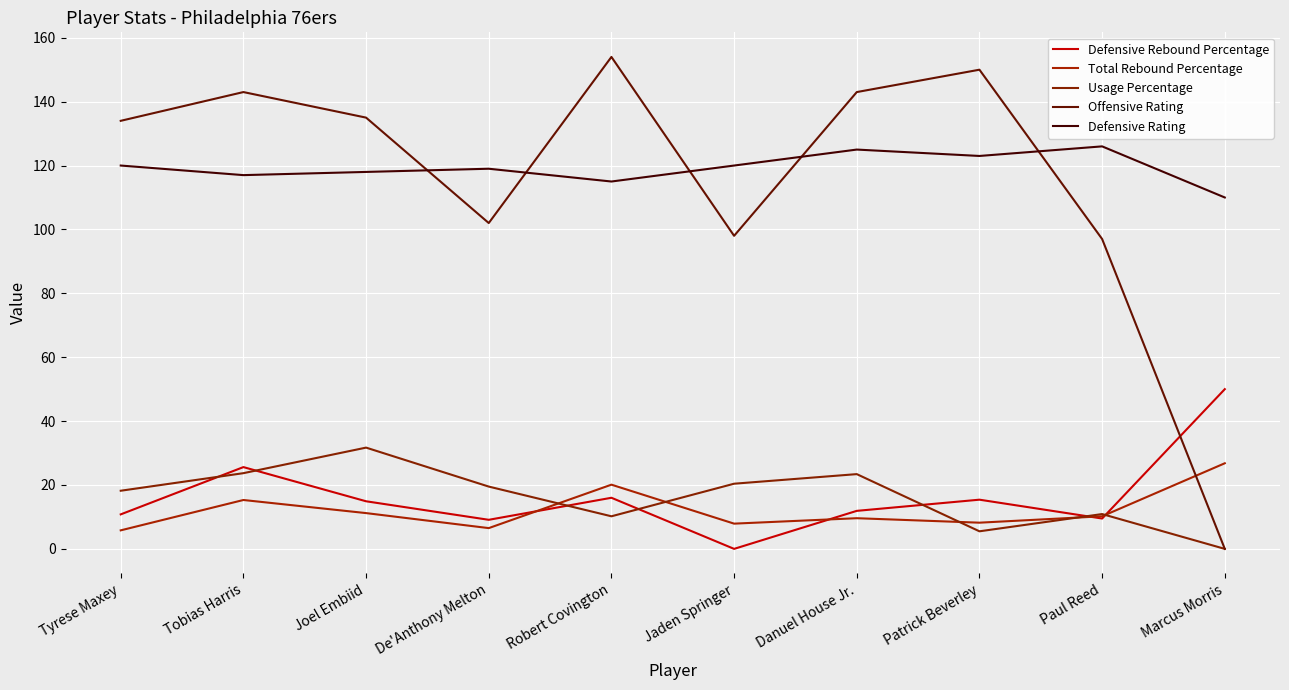

At how many categories does at least one series exceed 137?

4